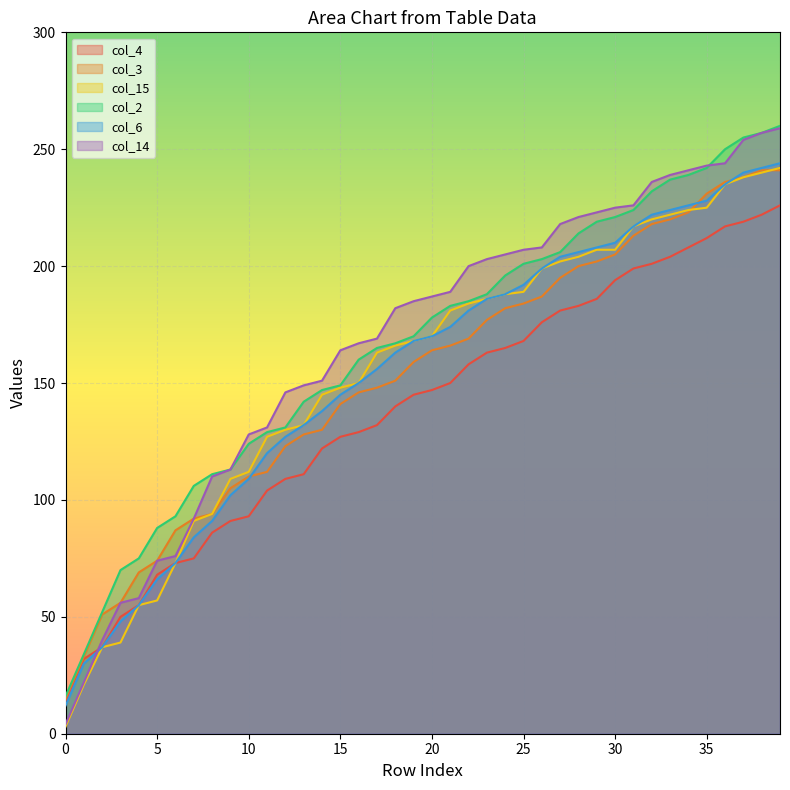

List the labels in order of col_14 value, smallest first.

0, 1, 2, 3, 4, 5, 6, 7, 8, 9, 10, 11, 12, 13, 14, 15, 16, 17, 18, 19, 20, 21, 22, 23, 24, 25, 26, 27, 28, 29, 30, 31, 32, 33, 34, 35, 36, 37, 38, 39